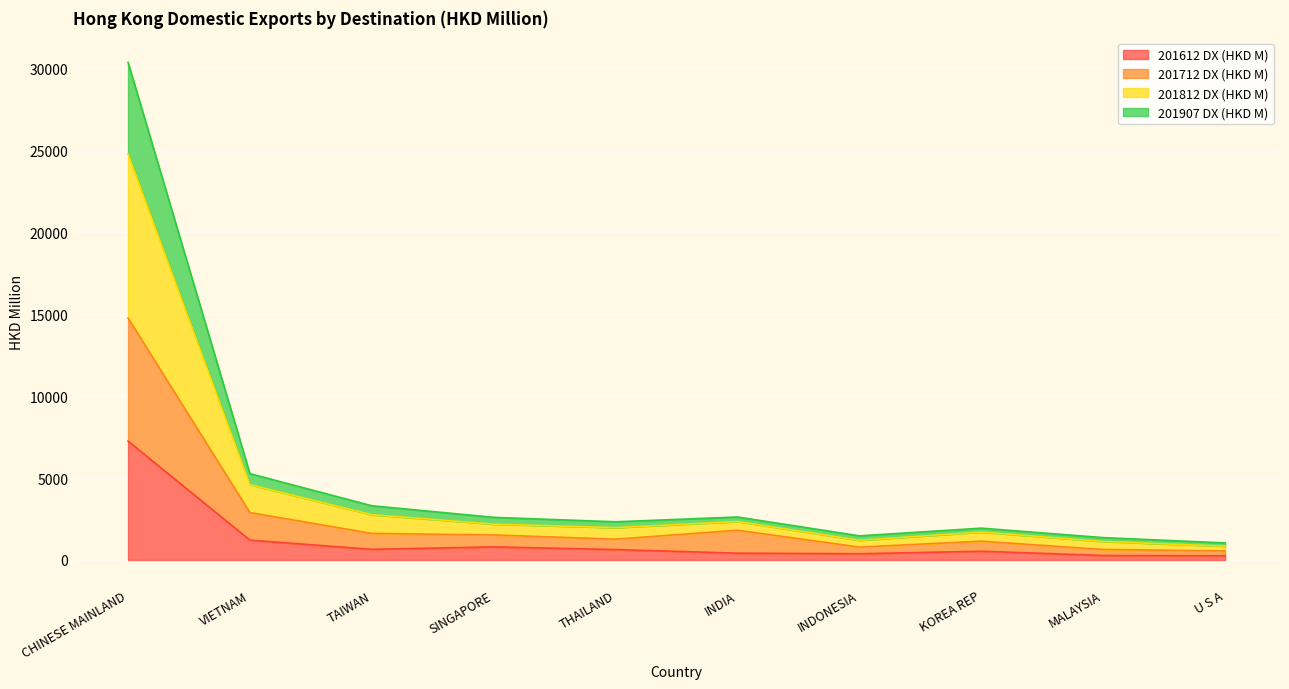

Which series has the largest range (max minus min)?

201812 DX (HKD M)